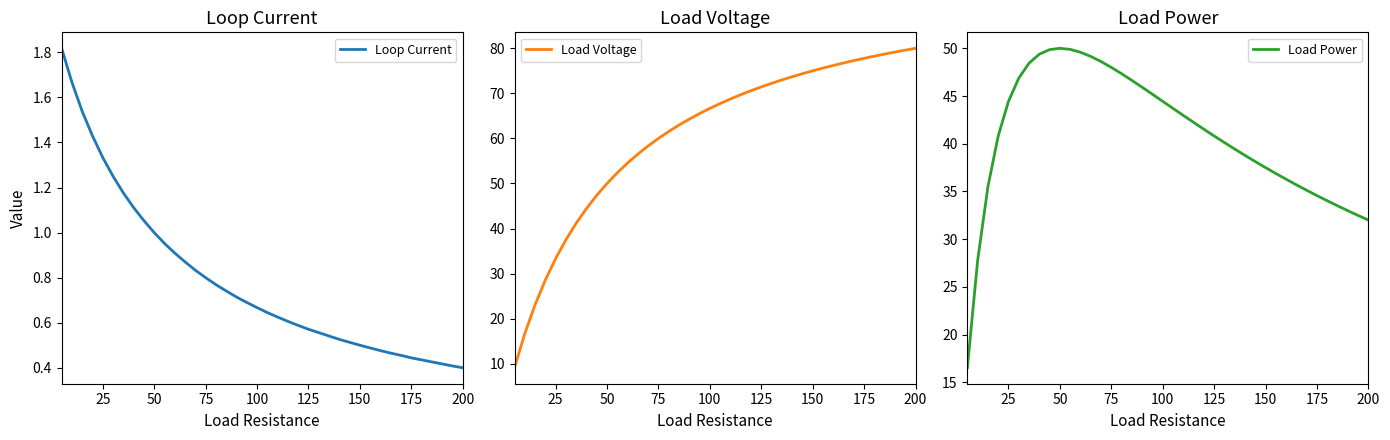

What is the maximum value for Load Voltage?

80.0